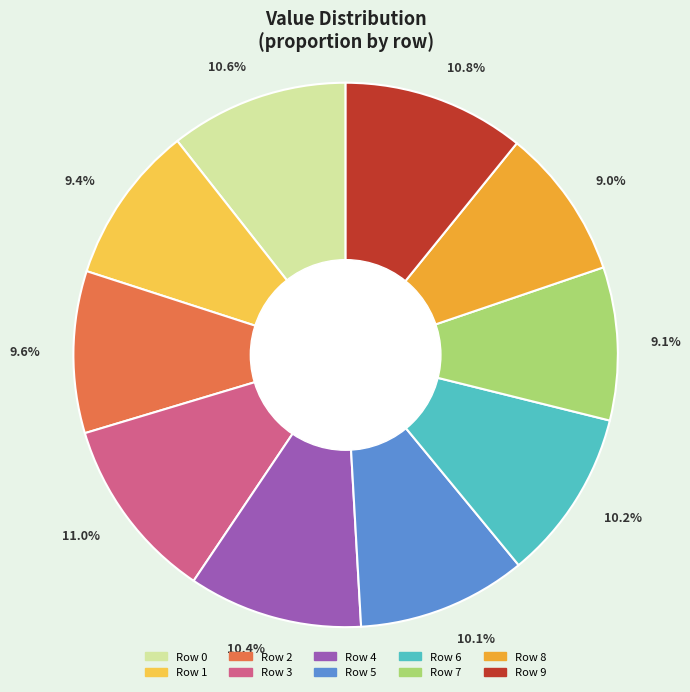

What is the total percentage of Row 8 and Row 2?

18.6%